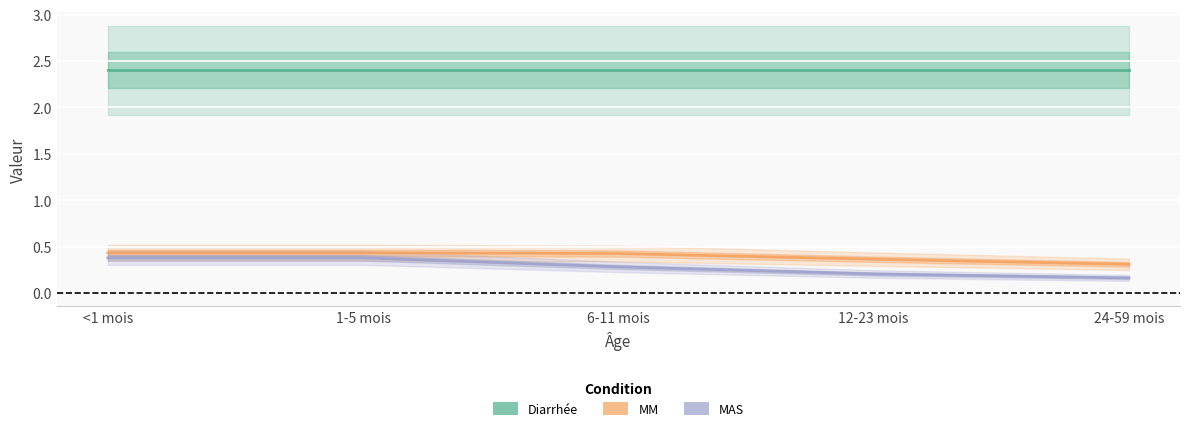

Reading right to left, list all the values displayed in this chart.

Diarrhée: 2.4	2.4	2.4	2.4	2.4
MM: 0.3	0.4	0.4	0.4	0.4
MAS: 0.2	0.2	0.3	0.4	0.4